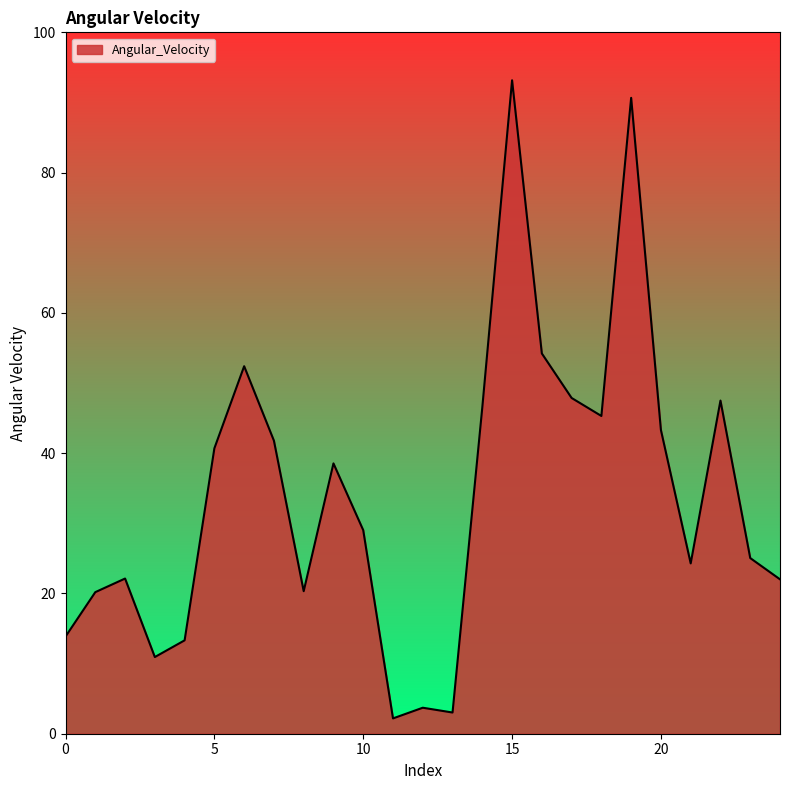

What is the greatest value displayed?

93.2